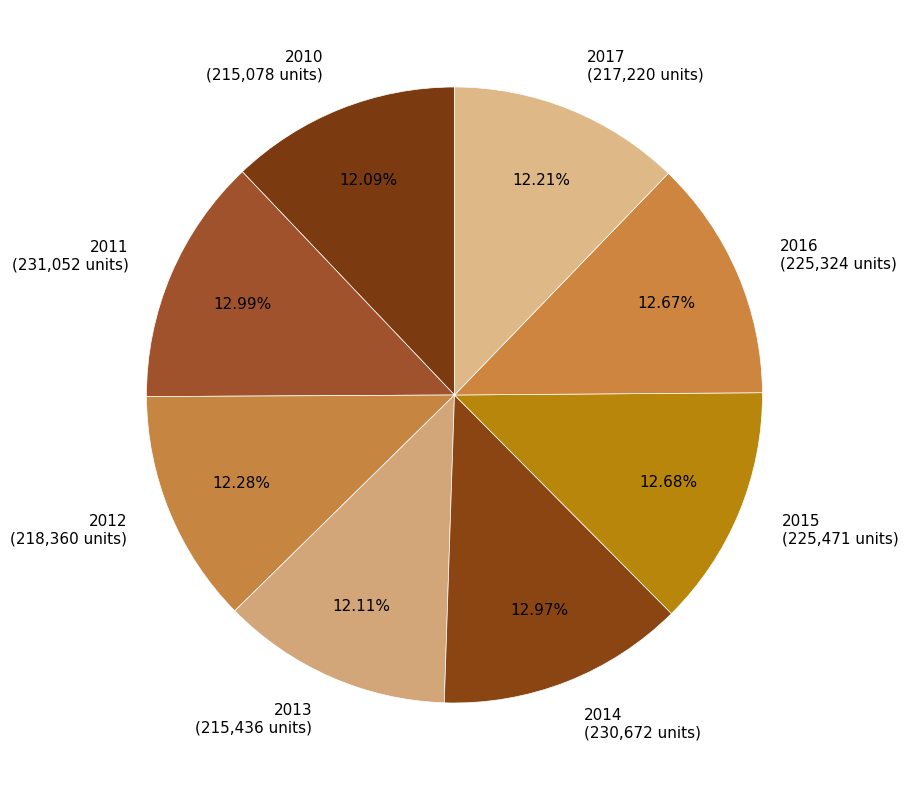

The 2016 slice represents 18% of the pie. True or false?

False